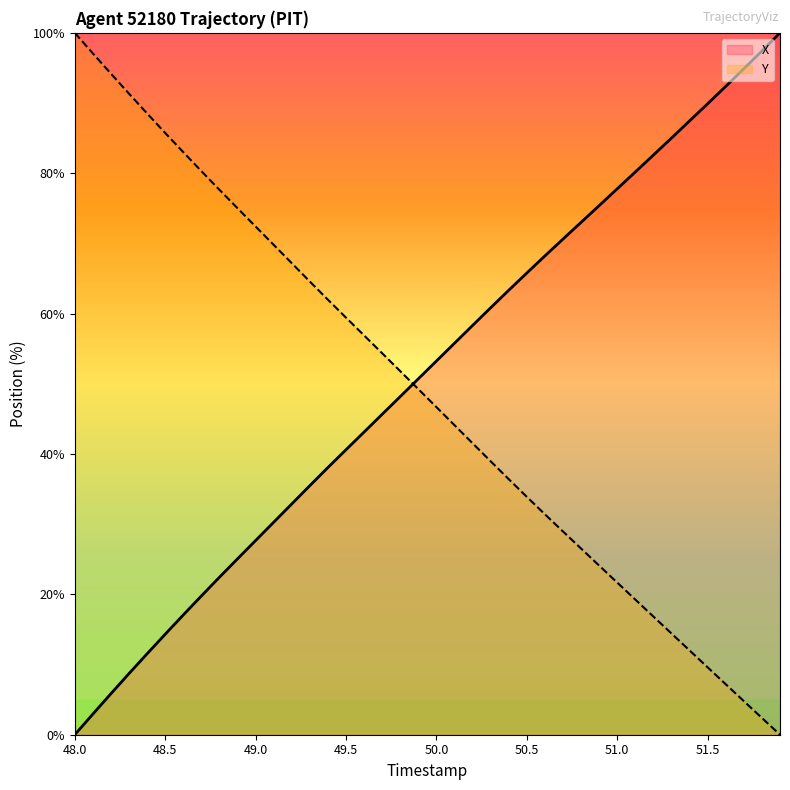

How many values in the Y series are below 49?

20